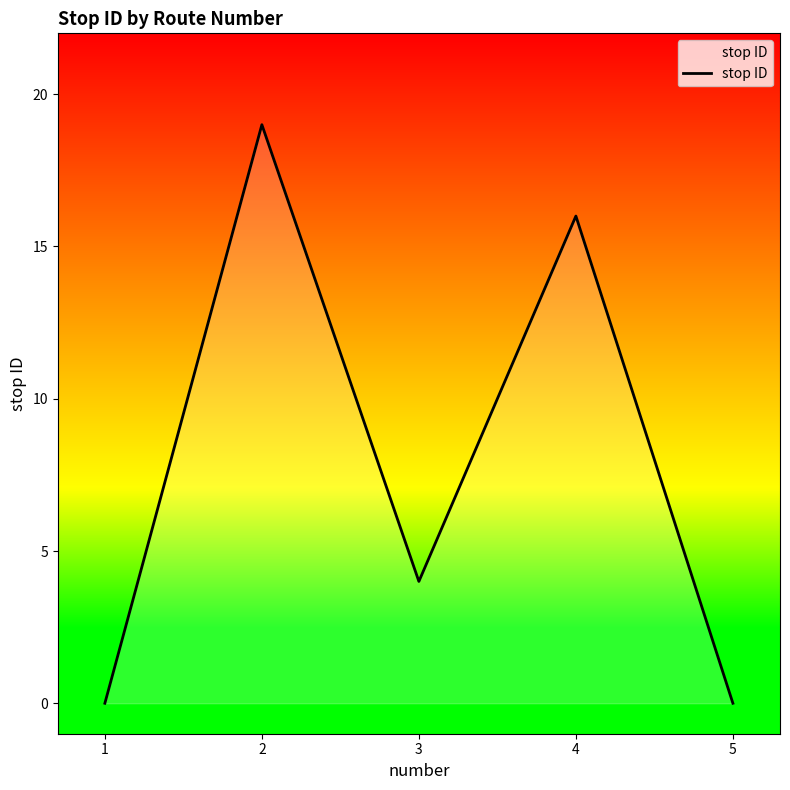

Approximately how many times larger is the value at 2 compared to 4?

1.2